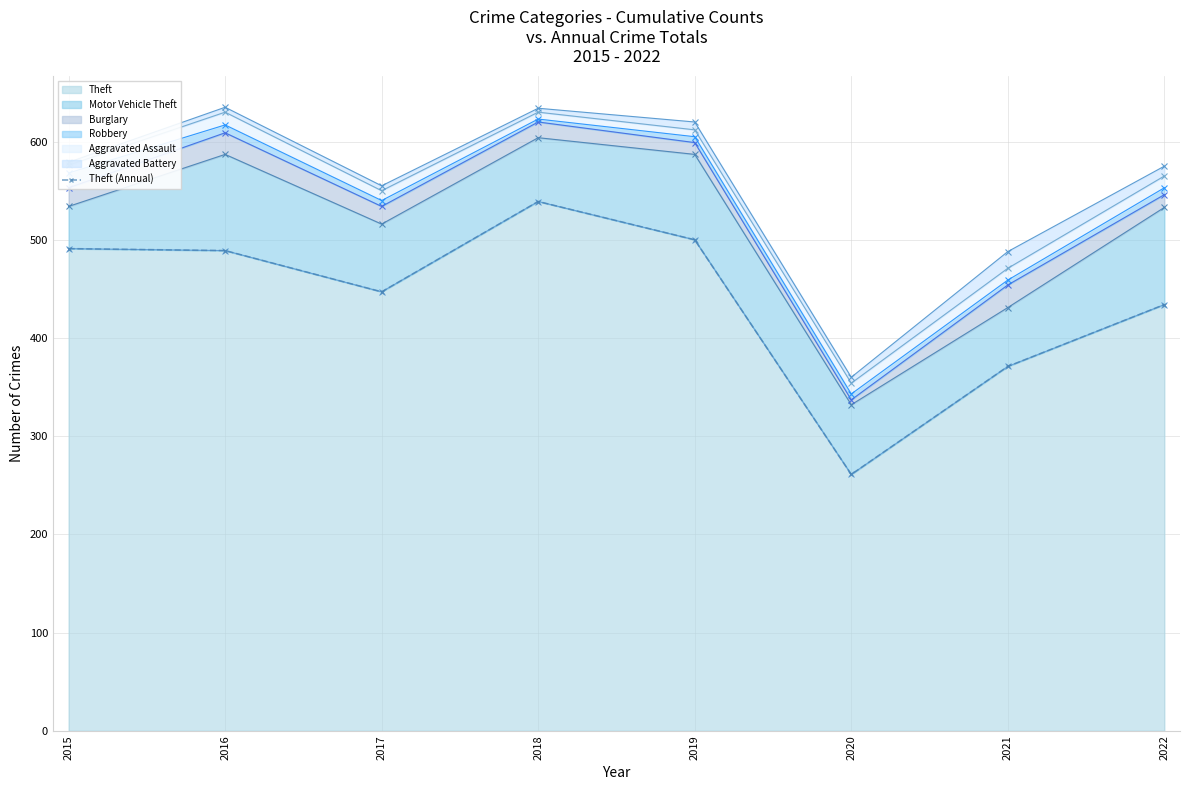

What is the greatest value displayed?

539